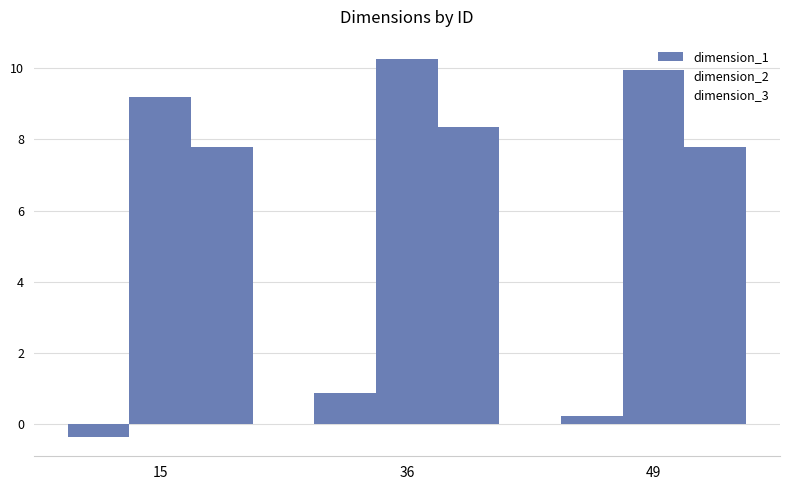

How many values in the dimension_1 series are below 0?

1